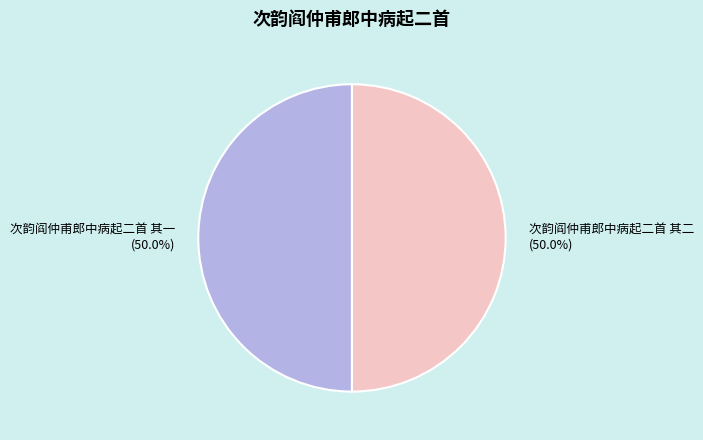

What percentage do 次韵阎仲甫郎中病起二首 其一 and 次韵阎仲甫郎中病起二首 其二 together represent?

100.0%